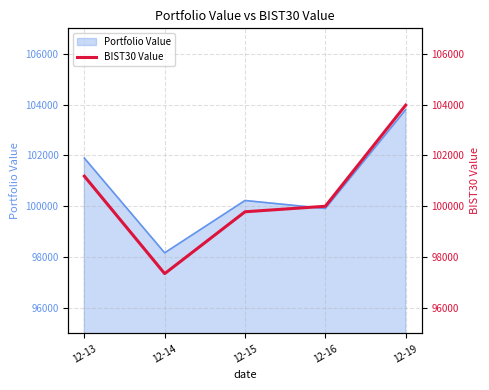

What is the difference between the maximum and second lowest values?

4193.4